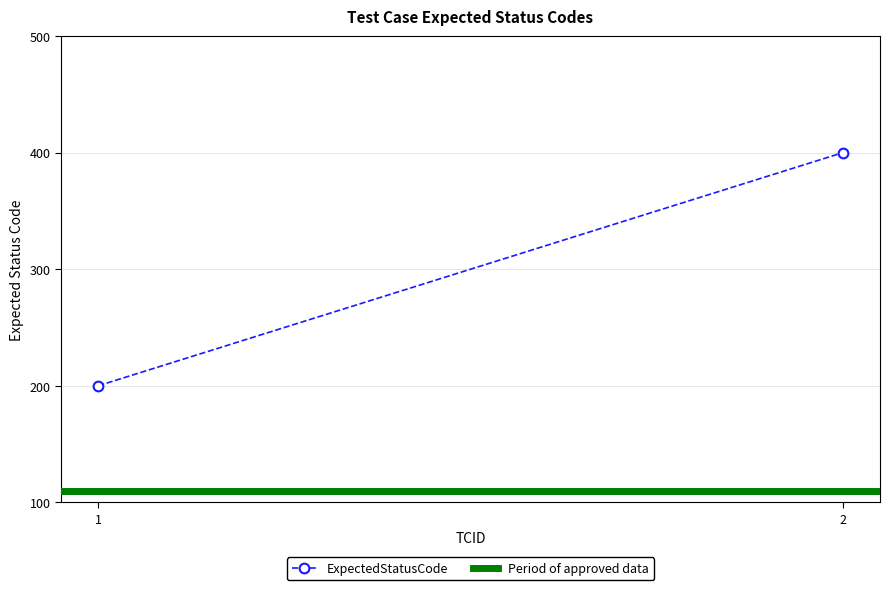

How many distinct data groups are displayed?

2